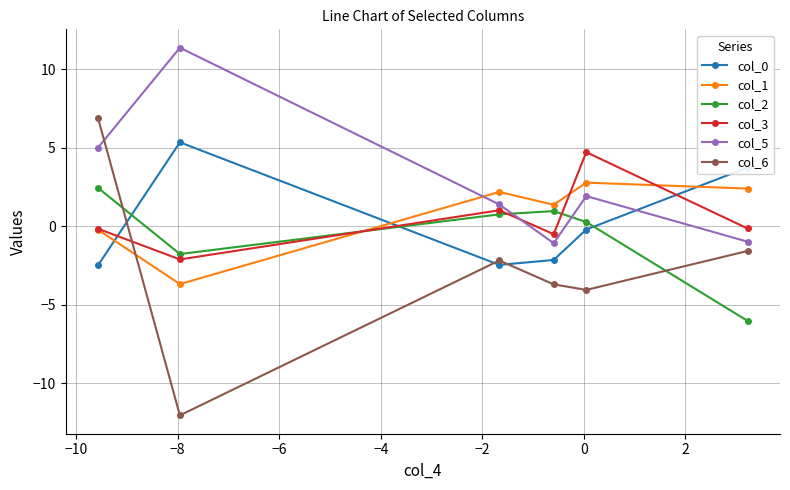

Which series has the largest total across all categories?

col_5